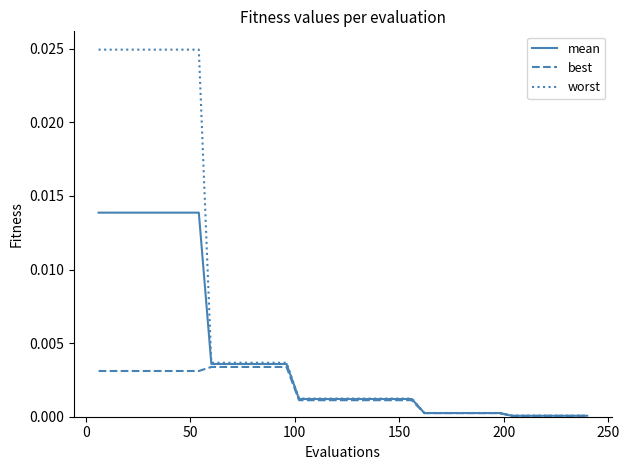

Rank the series by their average value, from lowest to highest.

best, mean, worst